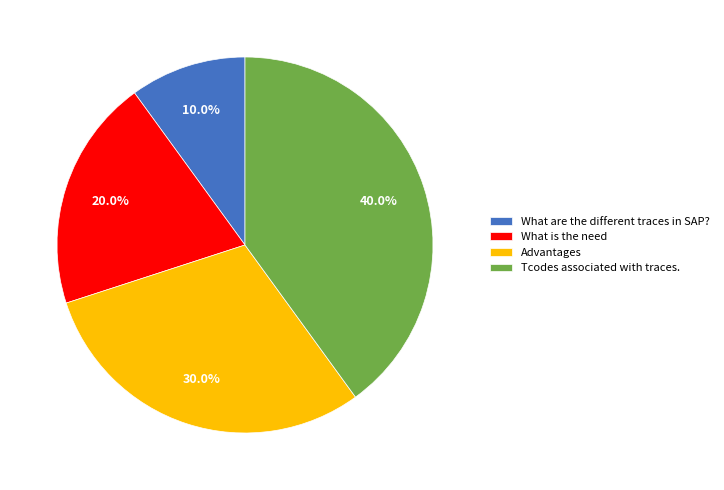

Is there any slice that represents more than half of the pie?

No